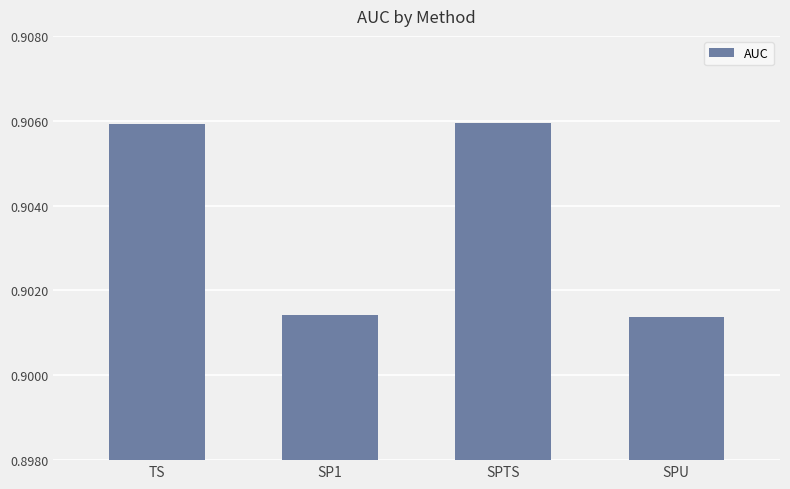

The value at SPU is 0.6. True or false?

False